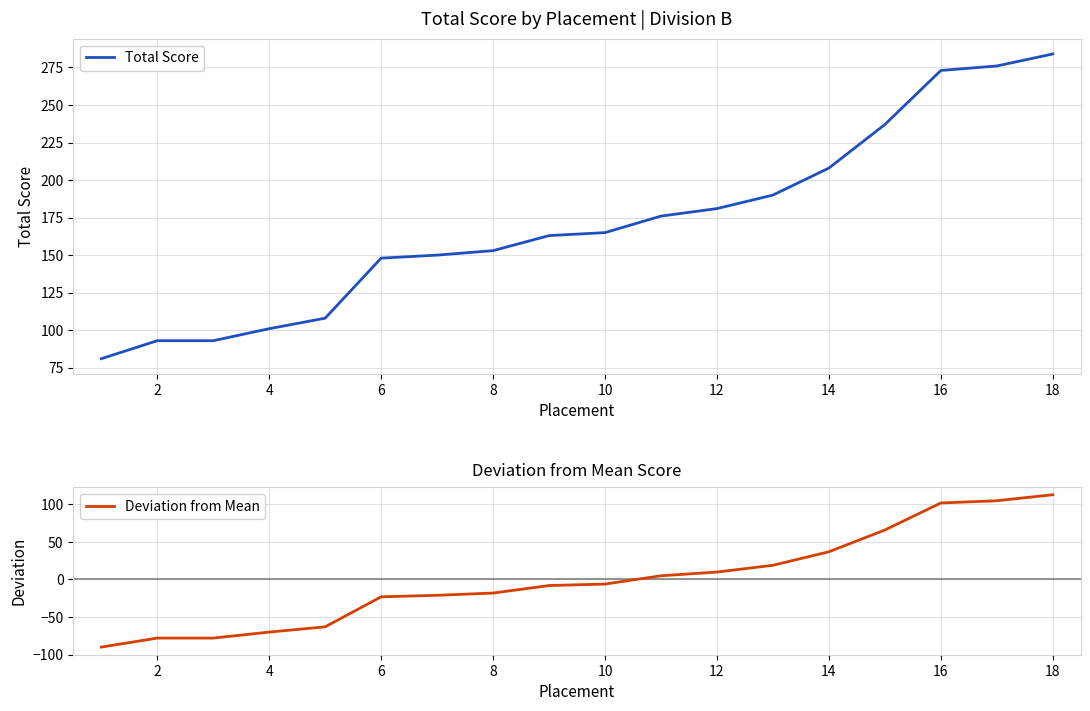

At which label is Deviation from Mean closest to 11?

12